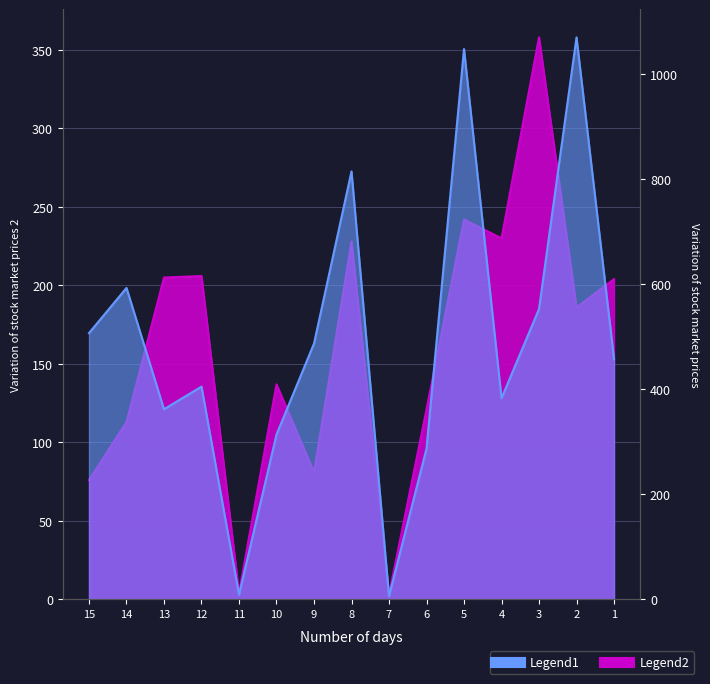

Is it true that Legend1 equals 3.2 at 7?

False